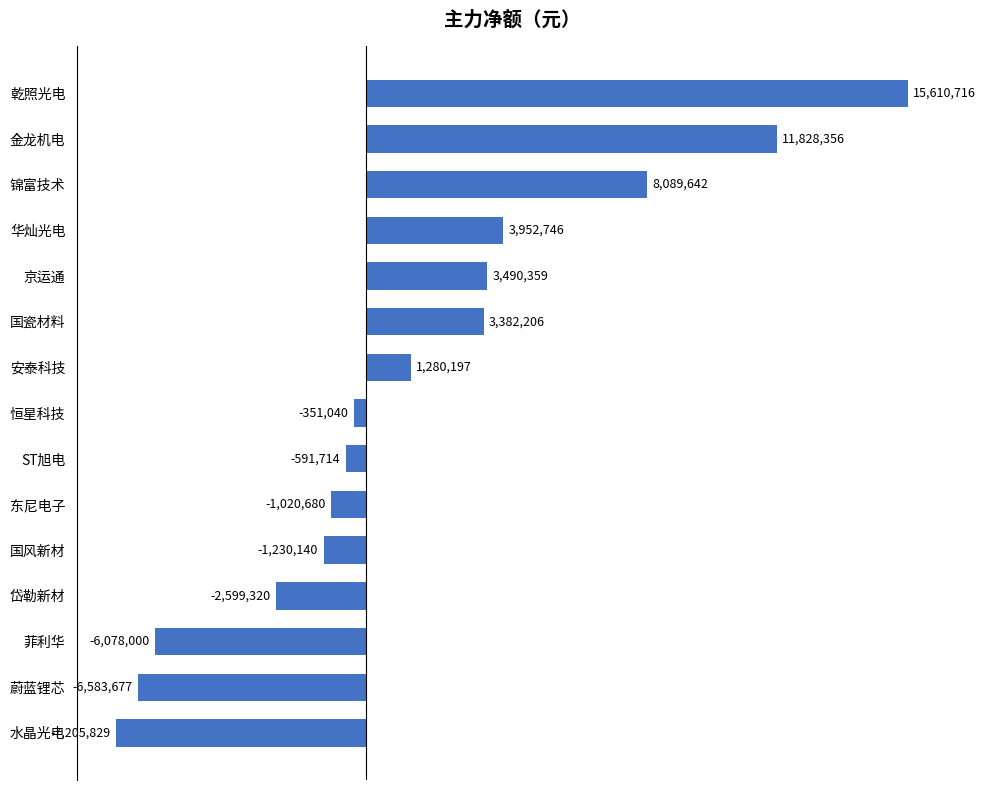

List the labels in order of value, largest first.

乾照光电, 金龙机电, 锦富技术, 华灿光电, 京运通, 国瓷材料, 安泰科技, 恒星科技, ST旭电, 东尼电子, 国风新材, 岱勒新材, 菲利华, 蔚蓝锂芯, 水晶光电